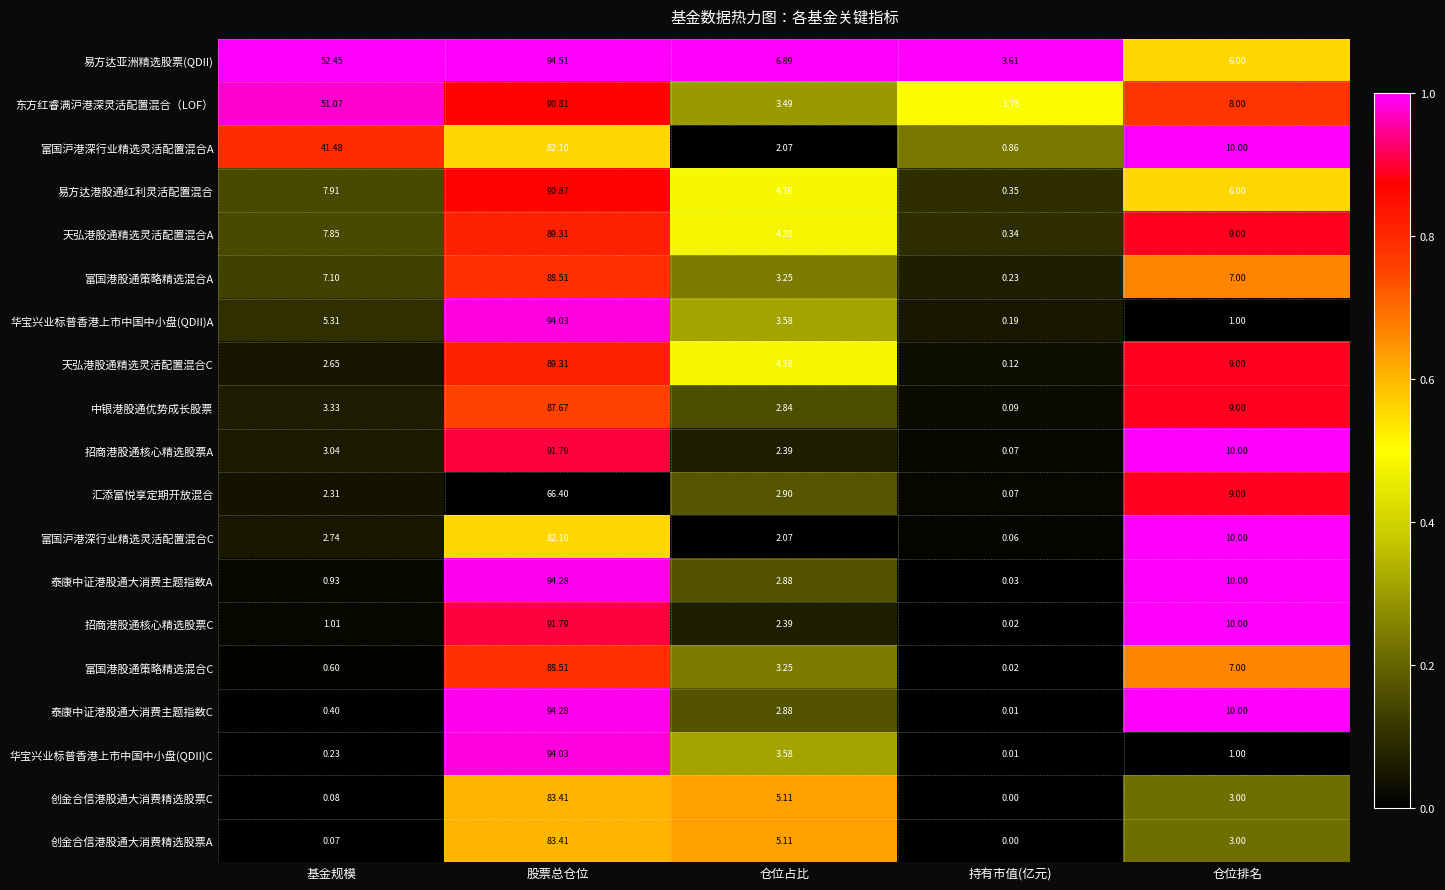

Which series changed the most between 基金规模 and 持有市值(亿元)?

东方红睿满沪港深灵活配置混合（LOF）